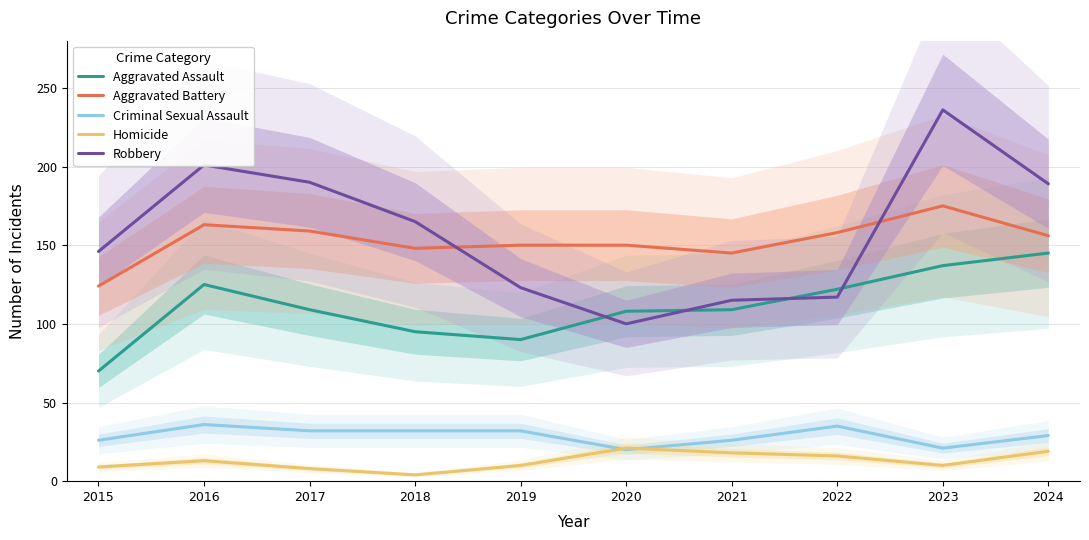

True or false: Robbery and Homicide cross at least once.

False